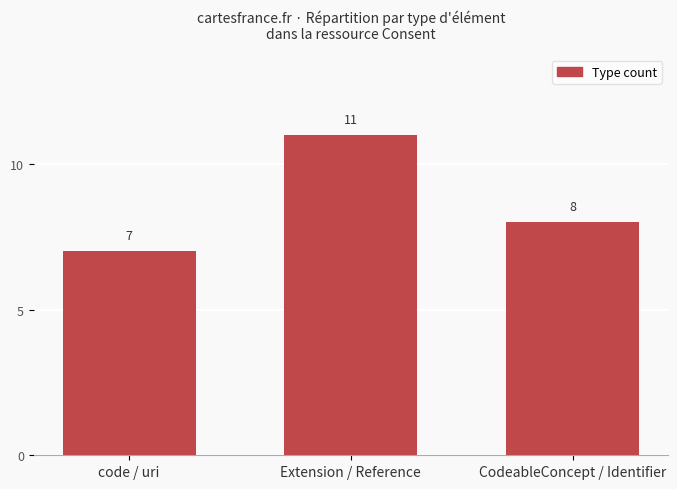

How many data points are less than 8?

1